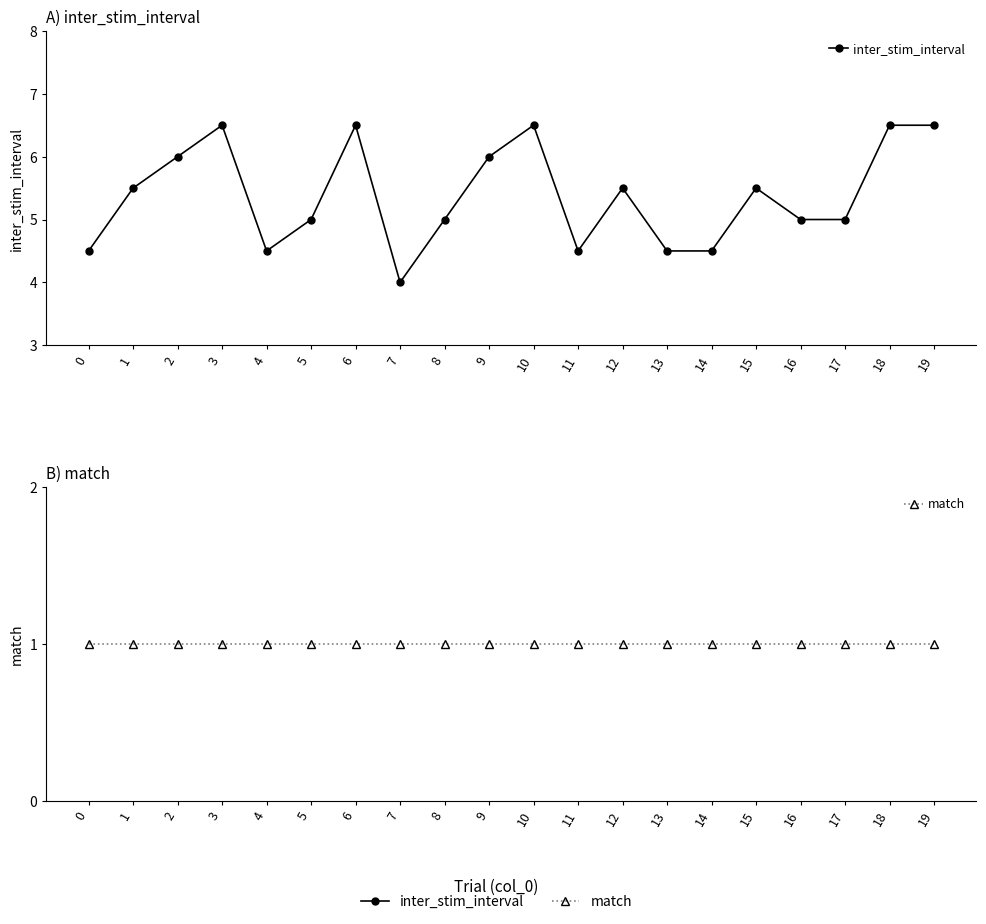

At which label is inter_stim_interval closest to 5?

5